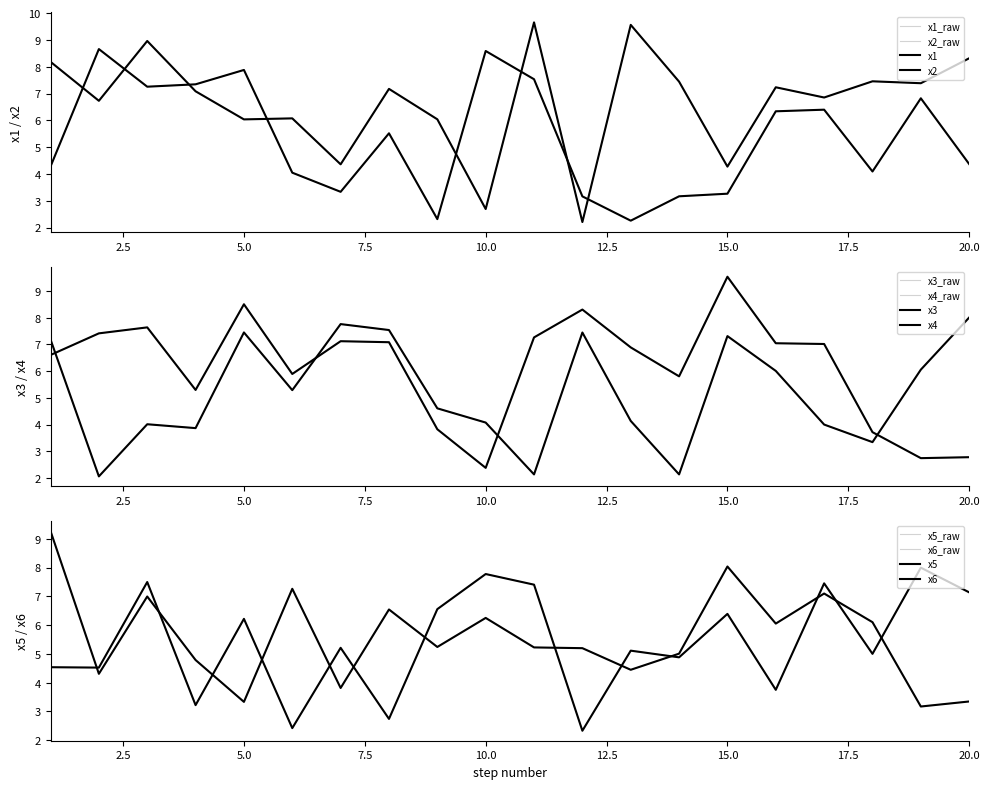

How many values in the x6 series exceed 5?

13